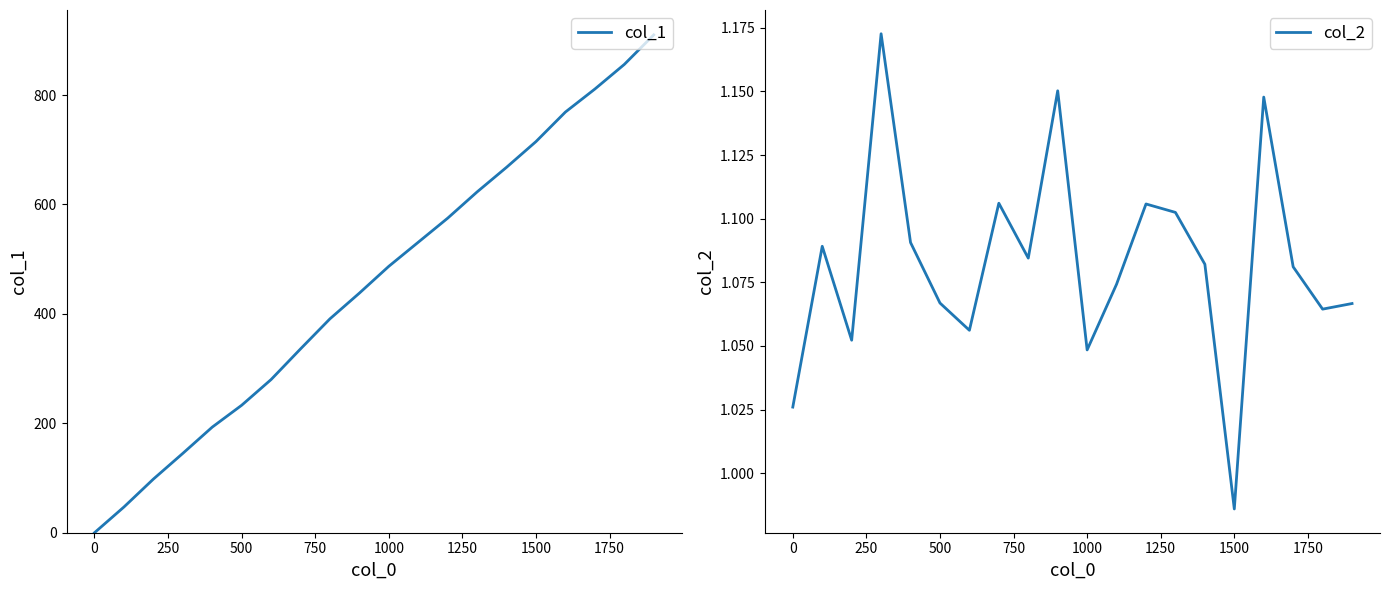

Count the number of data series in this chart.

2